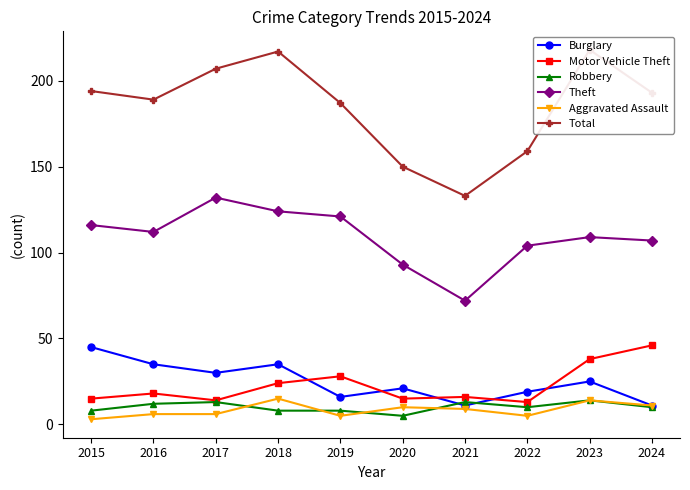

What is the difference between the maximum and second lowest values in the Aggravated Assault series?

10